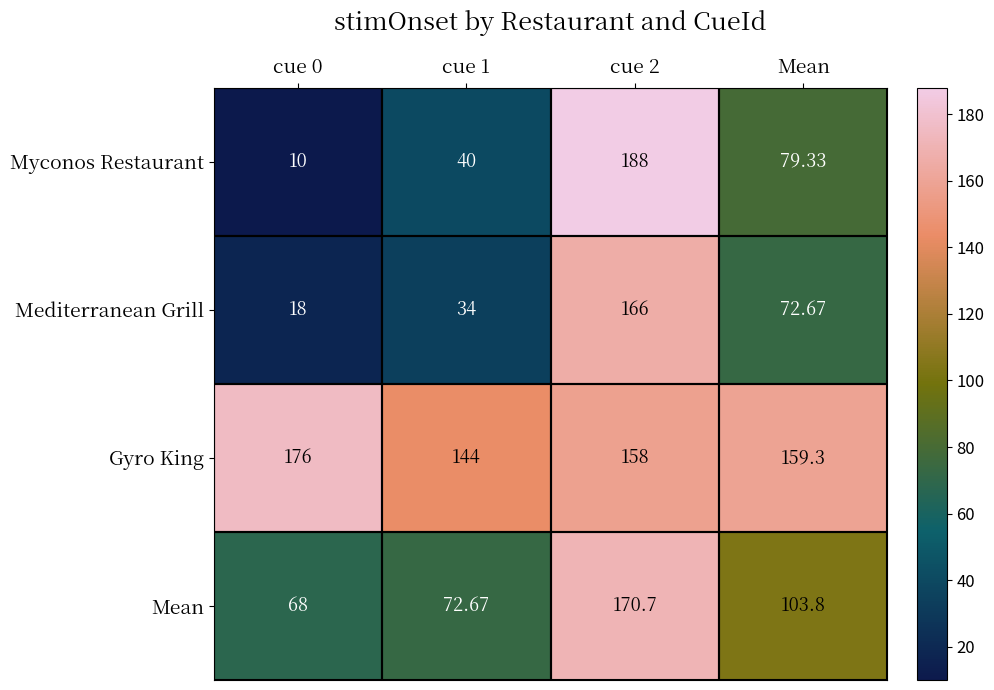

At which label is Mediterranean Grill closest to 92?

Mean